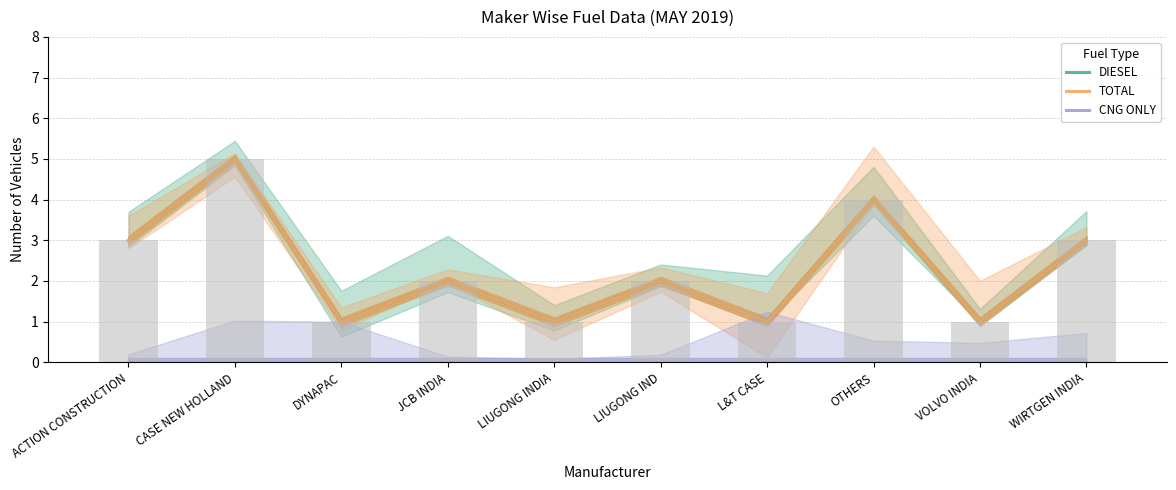

List the series in order of their peak value, highest first.

DIESEL, TOTAL, CNG ONLY